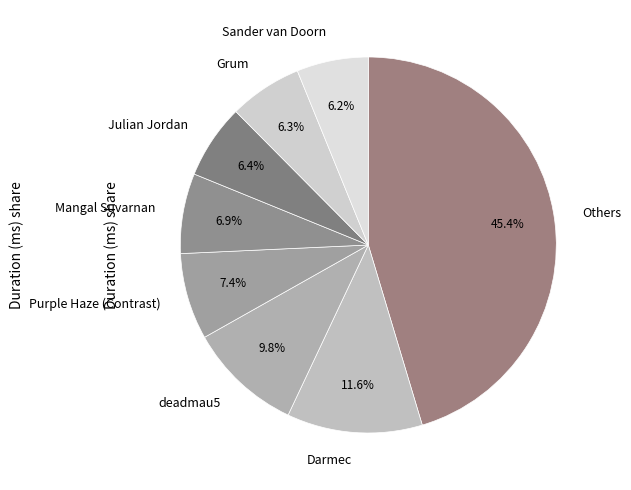

Is it true that Sander van Doorn is 6% of the pie?

True